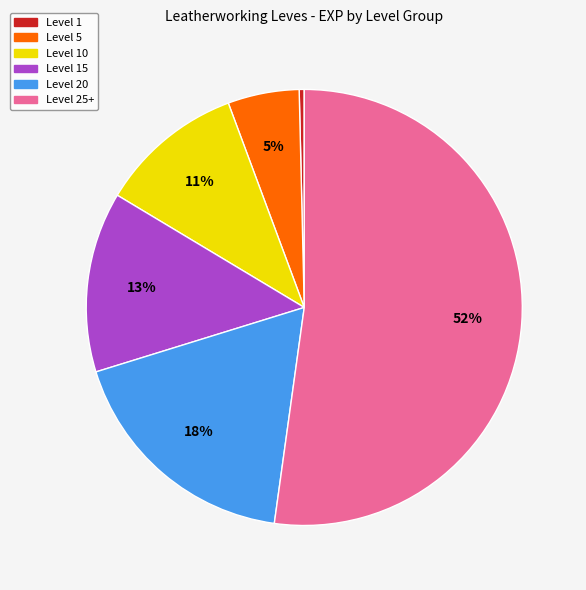

Is there any slice that represents more than half of the pie?

Yes